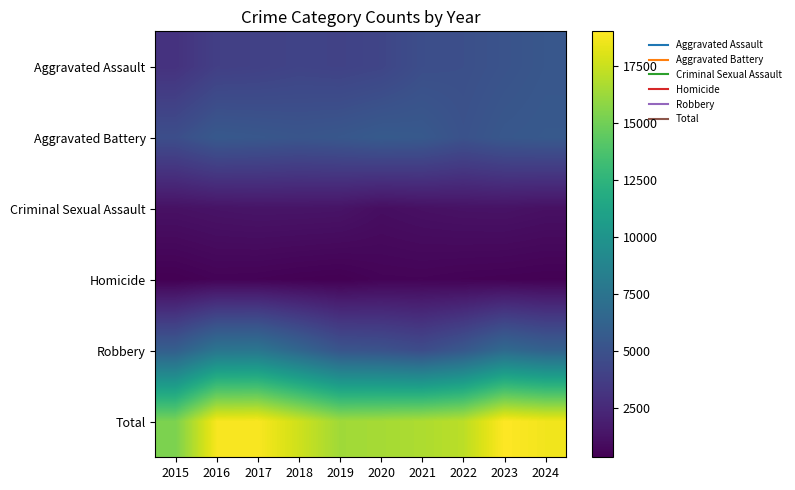

Reading left to right, extract all data points from this chart.

Aggravated Assault: 2015=3039	2016=3832	2017=3929	2018=4119	2019=4031	2020=4210	2021=4781	2022=4857	2023=5110	2024=5379
Aggravated Battery: 2015=4785	2016=5531	2017=5412	2018=5266	2019=5393	2020=5644	2021=5558	2022=5033	2023=5427	2024=5537
Criminal Sexual Assault: 2015=1196	2016=1307	2017=1377	2018=1363	2019=1329	2020=1033	2021=1164	2022=1249	2023=1270	2024=1156
Homicide: 2015=339	2016=502	2017=474	2018=394	2019=344	2020=523	2021=543	2022=472	2023=436	2024=397
Robbery: 2015=5952	2016=7613	2017=7656	2018=6495	2019=5264	2020=5089	2021=4665	2022=5473	2023=6762	2024=6165
Total: 2015=15311	2016=18785	2017=18848	2018=17637	2019=16361	2020=16499	2021=16711	2022=17084	2023=19005	2024=18634